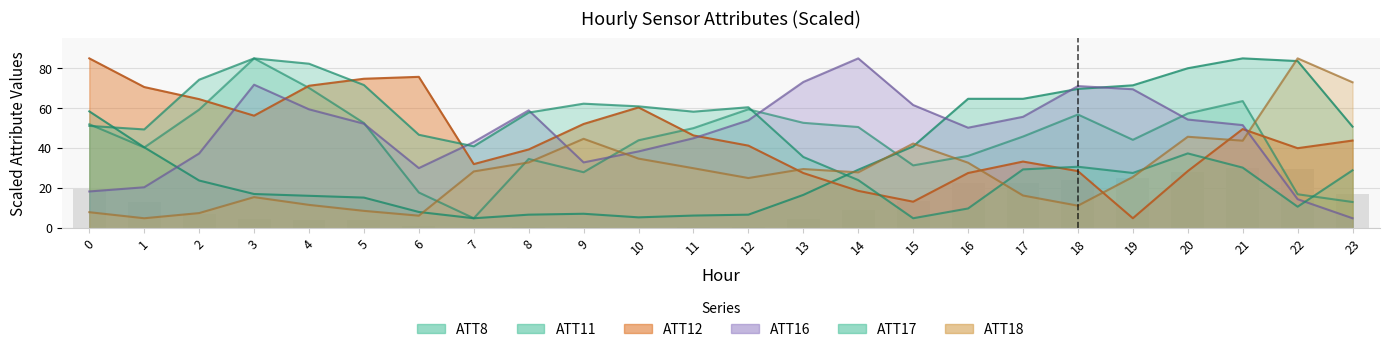

Is it true that ATT17 equals 30.8 at 18?

True